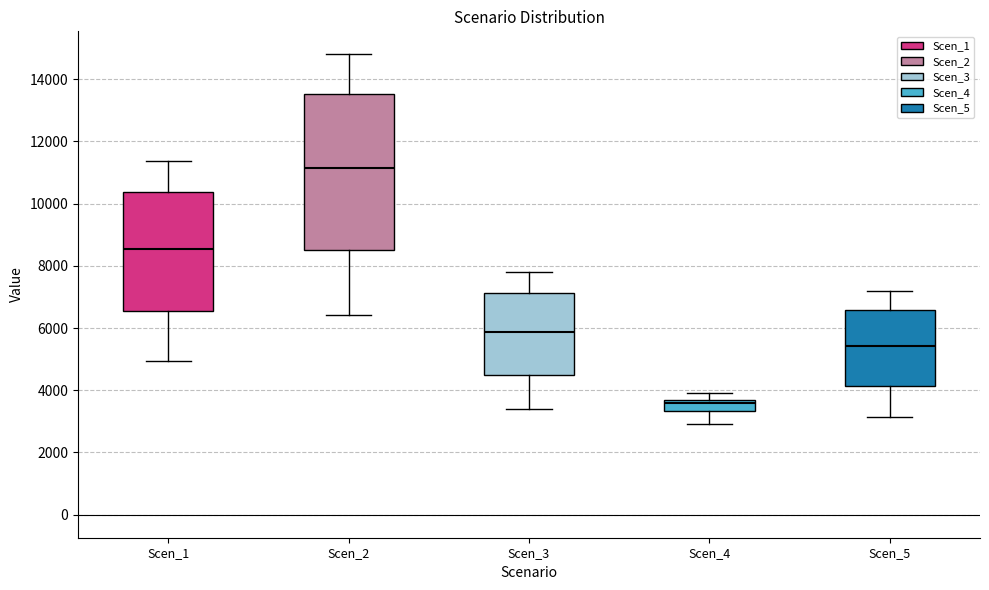

Comparing the boxes themselves (not the whiskers), which one is the tallest?

Scen_2